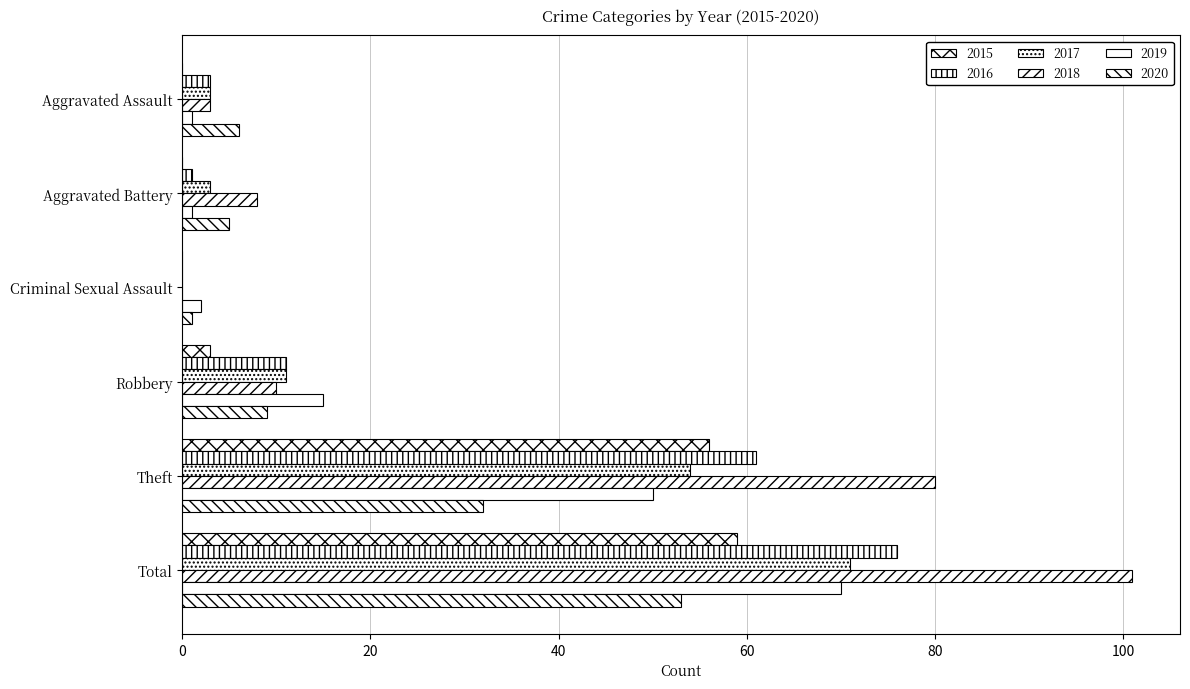

Count the number of categories in the chart.

6